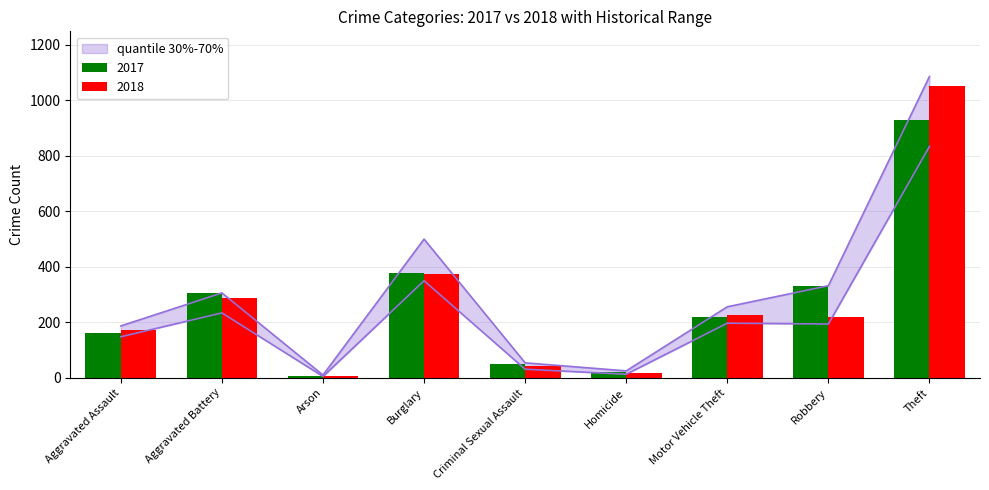

How many series are shown in this chart?

4